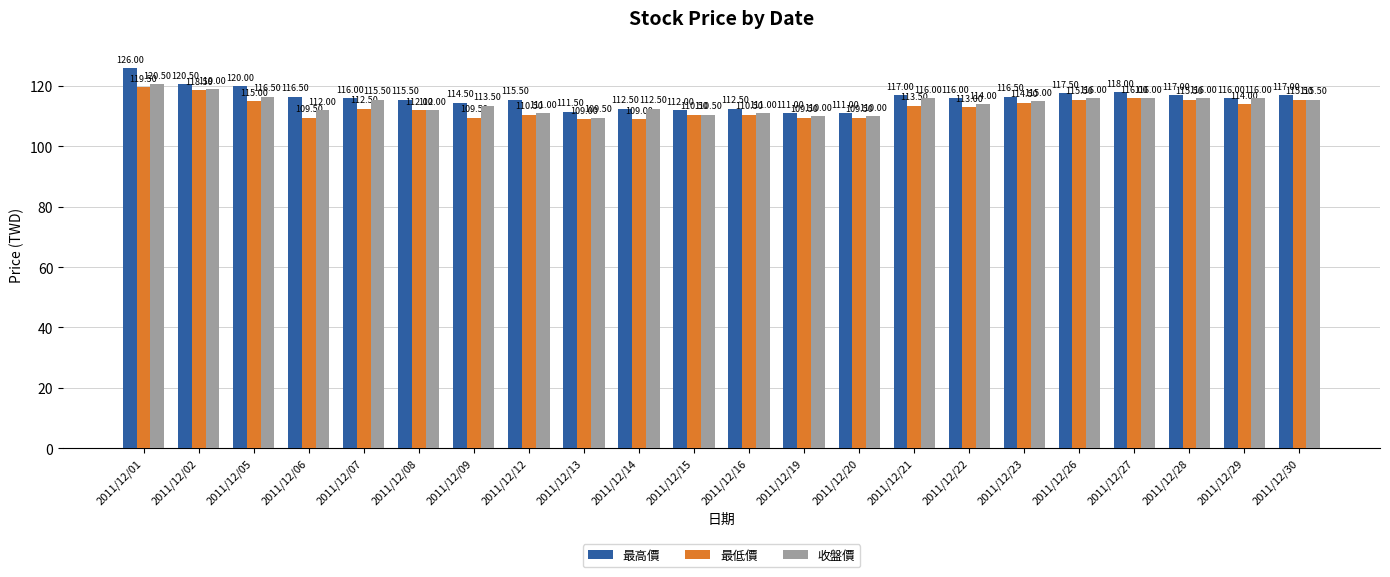

Reading left to right, extract all data points from this chart.

最高價: 126.0	120.5	120.0	116.5	116.0	115.5	114.5	115.5	111.5	112.5	112.0	112.5	111.0	111.0	117.0	116.0	116.5	117.5	118.0	117.0	116.0	117.0
最低價: 119.5	118.5	115.0	109.5	112.5	112.0	109.5	110.5	109.0	109.0	110.5	110.5	109.5	109.5	113.5	113.0	114.5	115.5	116.0	115.5	114.0	115.5
收盤價: 120.5	119.0	116.5	112.0	115.5	112.0	113.5	111.0	109.5	112.5	110.5	111.0	110.0	110.0	116.0	114.0	115.0	116.0	116.0	116.0	116.0	115.5